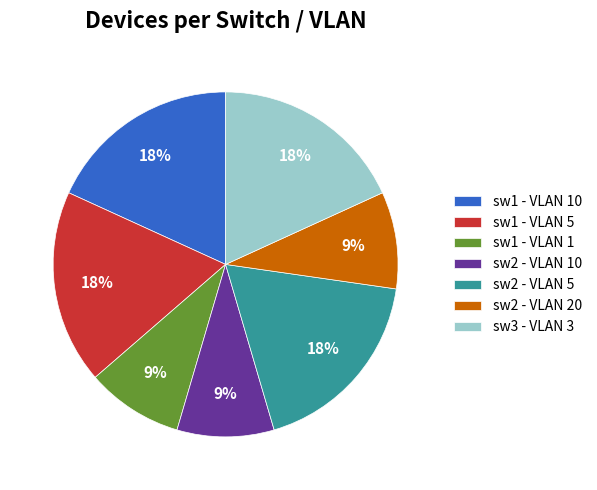

What is the ratio of the value at sw3 - VLAN 3 to the value at sw1 - VLAN 1?

2.0